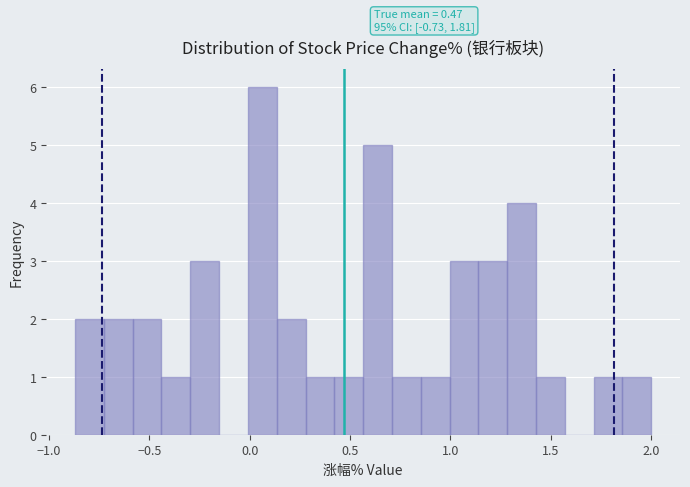

Around what value on the x-axis is the tallest bar? Give the approximate position of its centre, as read against the axis.

0.05